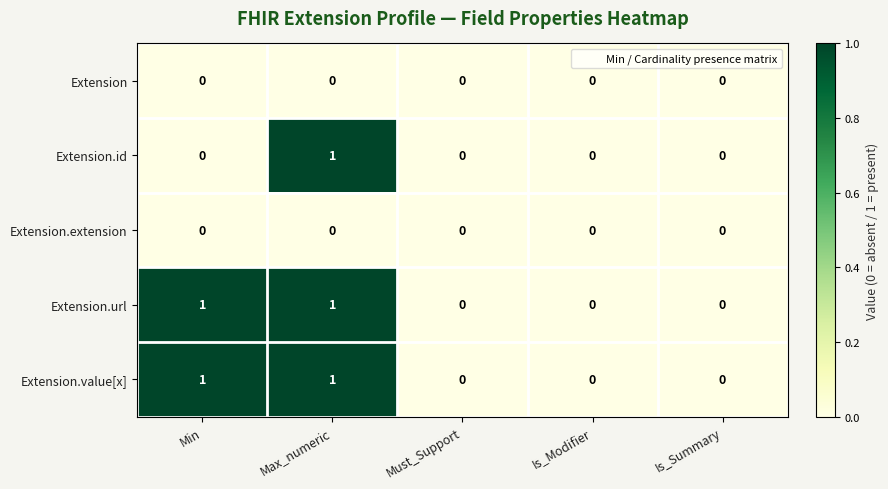

The Extension.value[x] series shows 0 at Is_Summary. True or false?

True